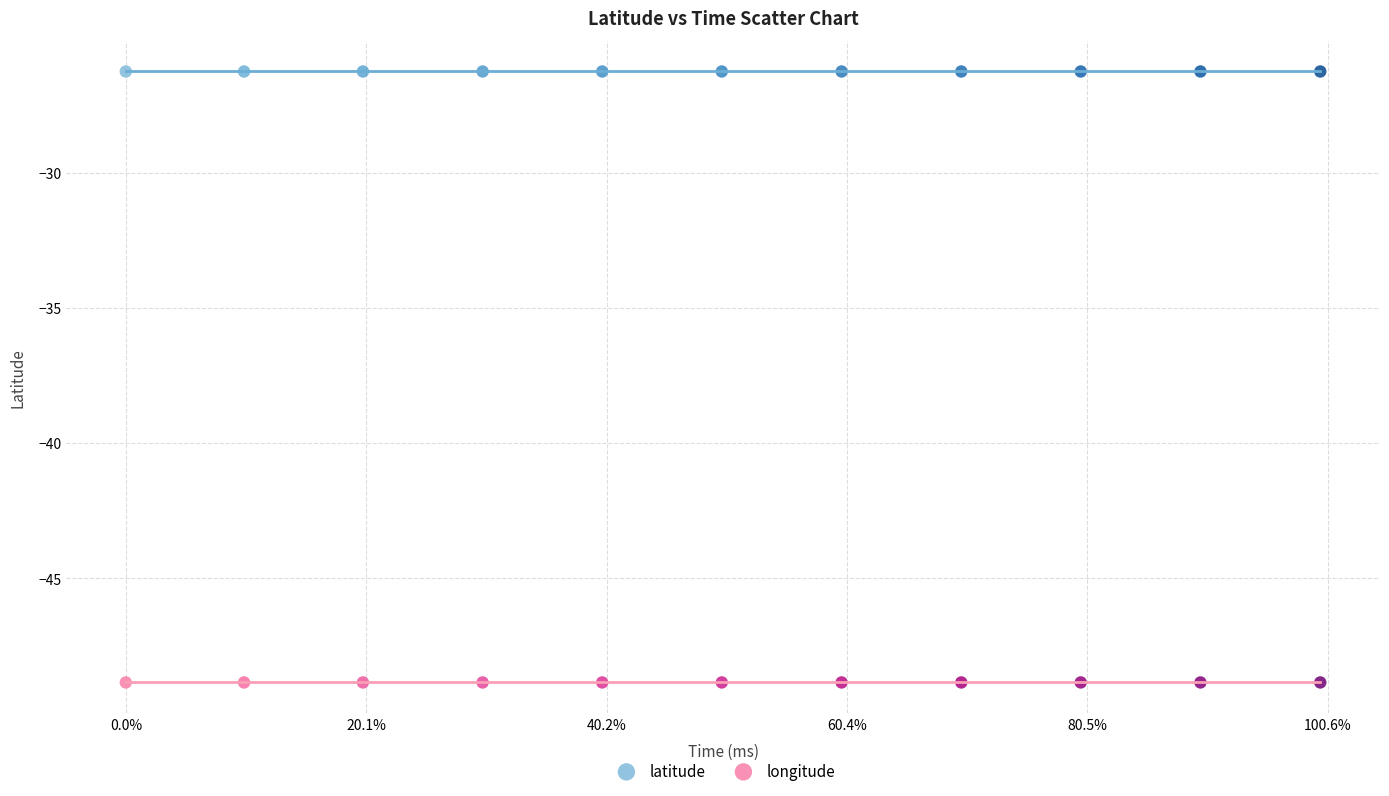

Which series reaches the maximum Y coordinate?

latitude